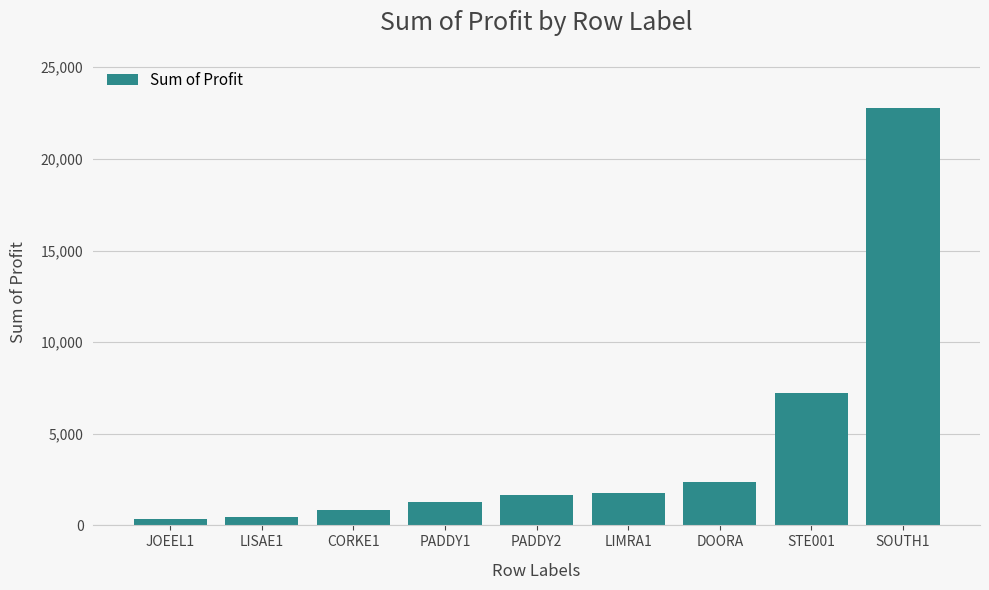

How many distinct data groups are displayed?

1